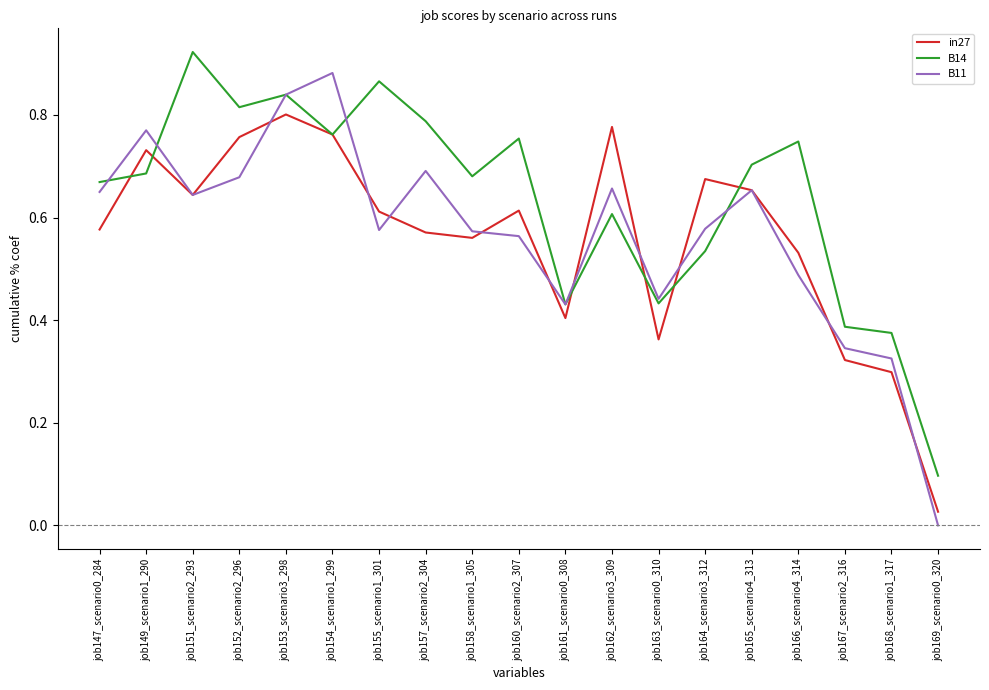

Count the number of data series in this chart.

3